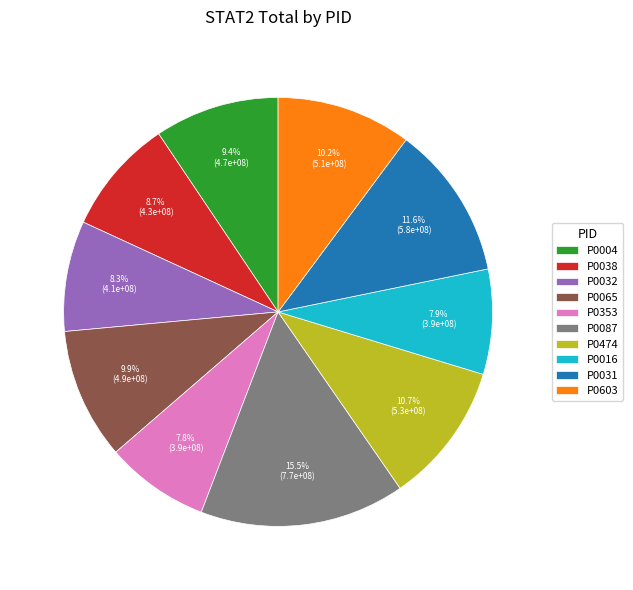

Combined, do P0038 and P0004 account for over 50%?

No